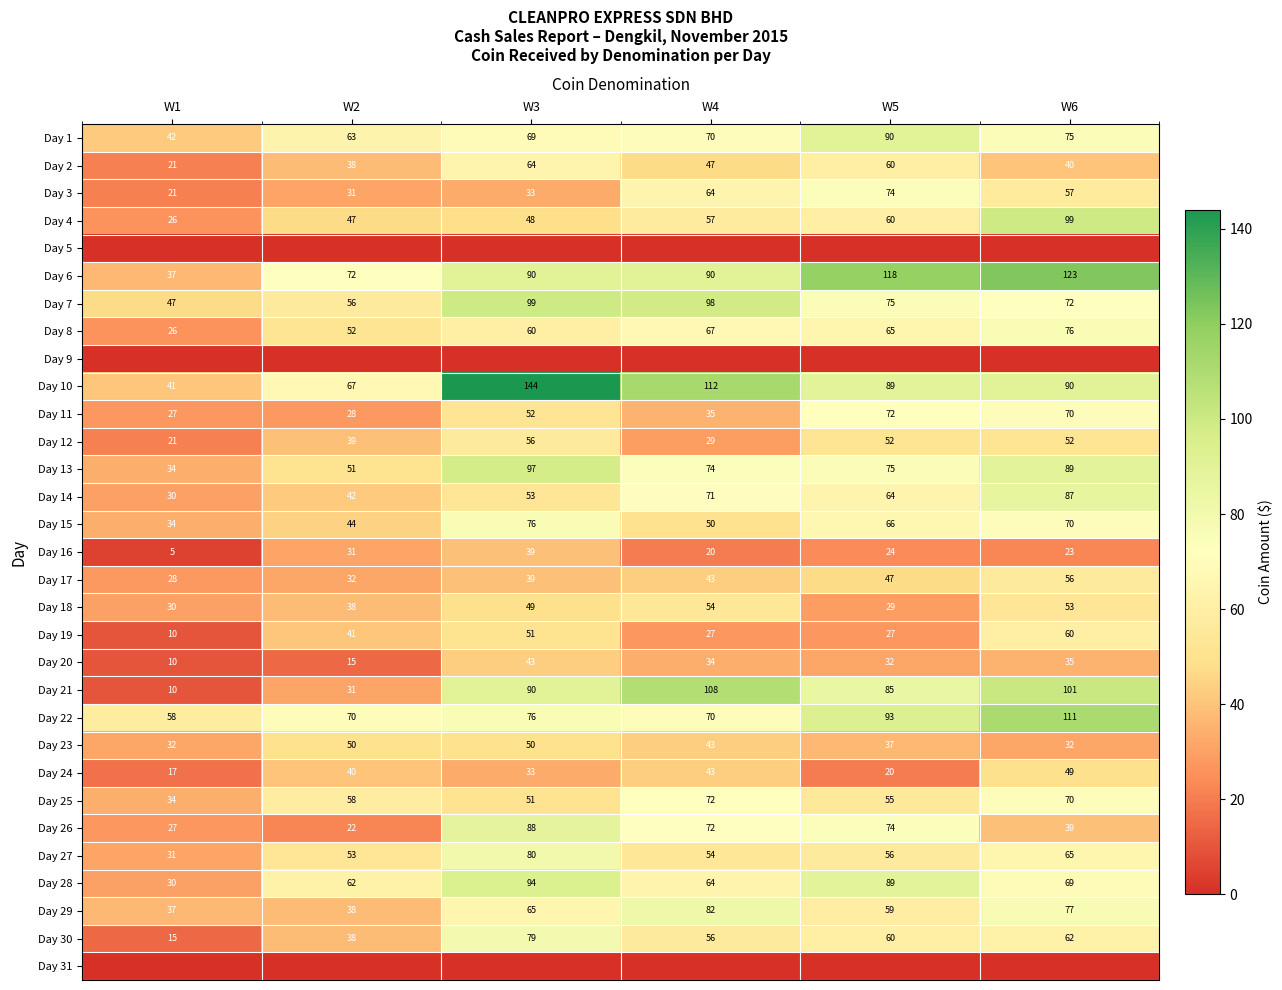

What is the difference between the second highest and second lowest values in the Day 1 series?

12